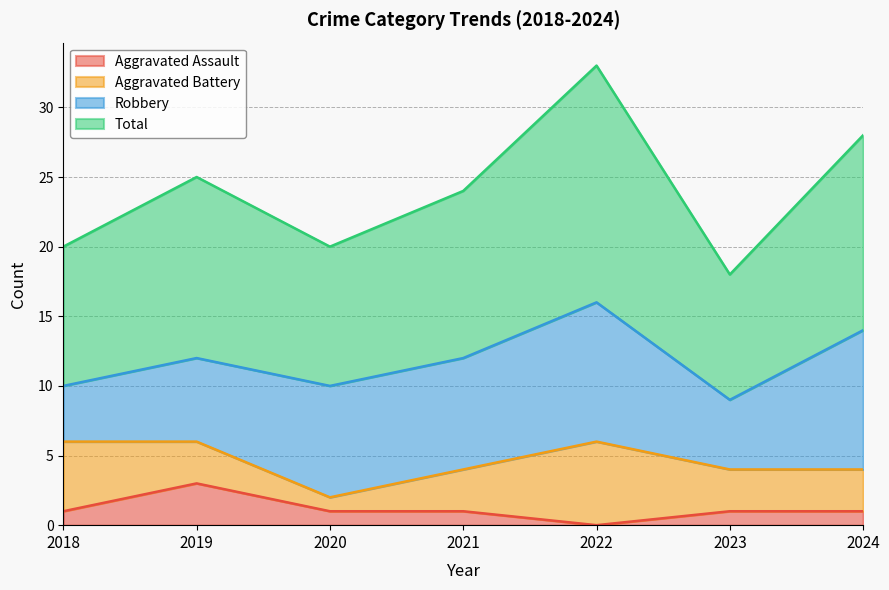

At which label does Aggravated Assault reach its peak?

2019